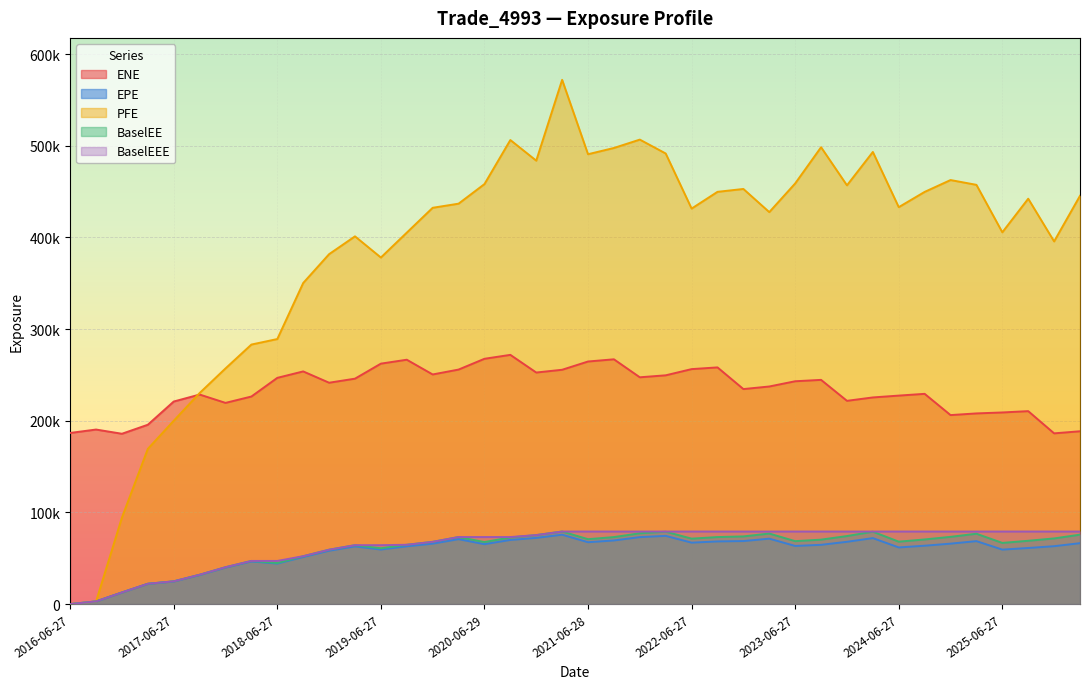

Is it true that ENE equals 221738.0 at 2023-12-27?

True